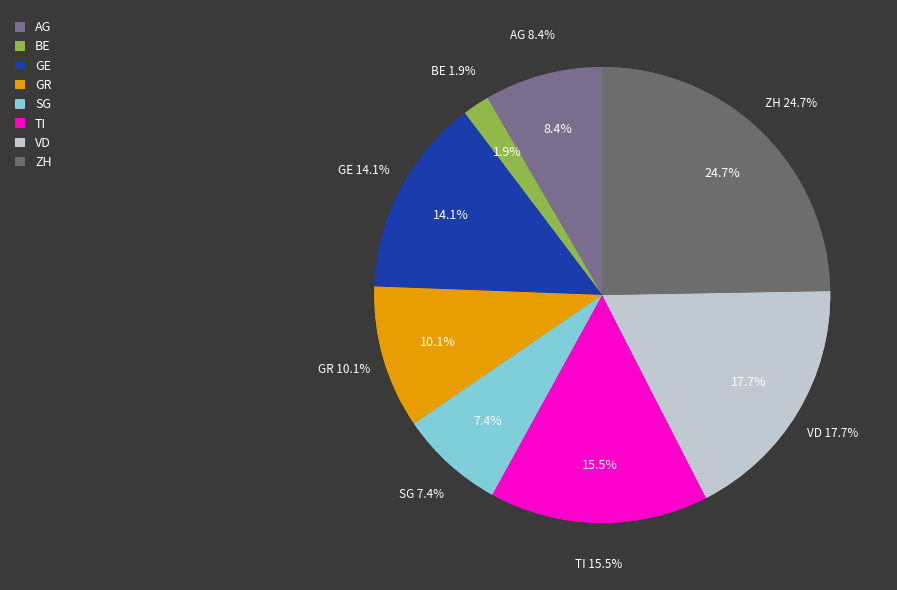

True or false: TI accounts for 9% of the total.

False